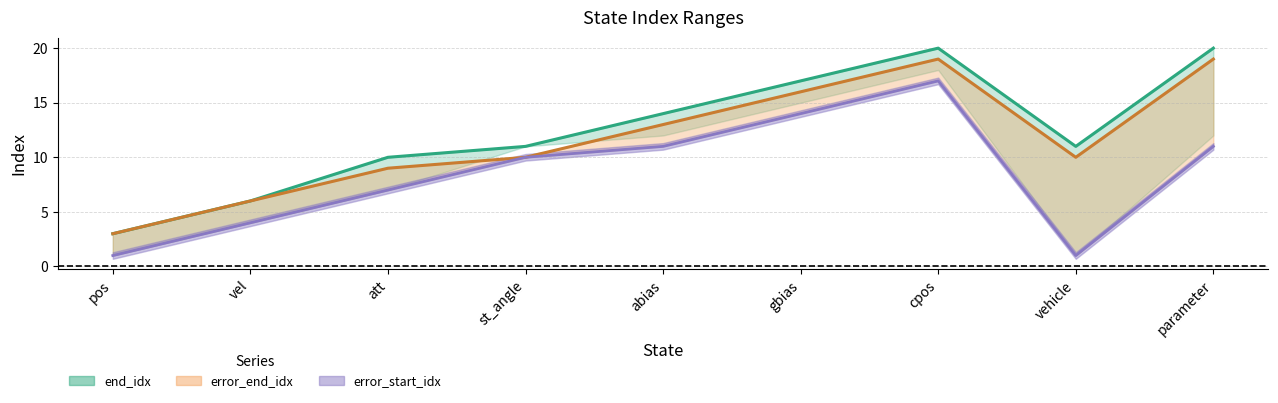

True or false: error_end_idx and end_idx cross at least once.

False